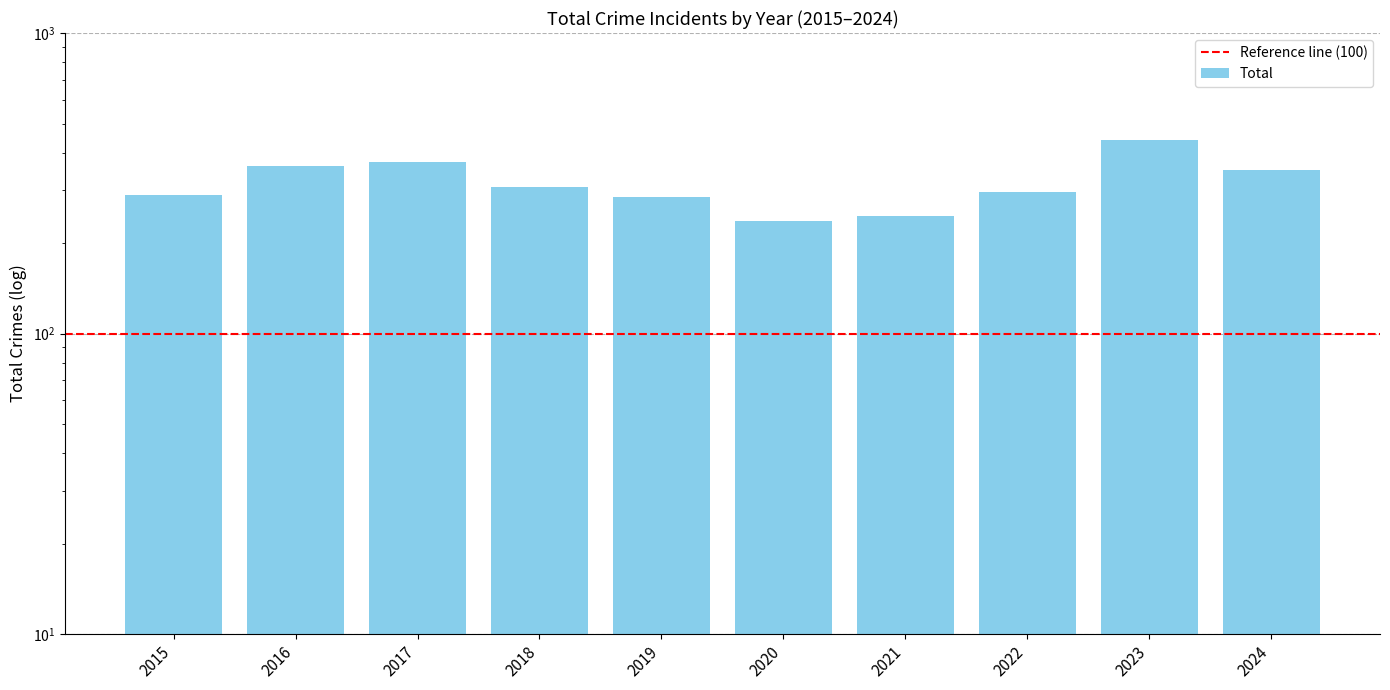

Is it true that the value at 2022 is 296?

True